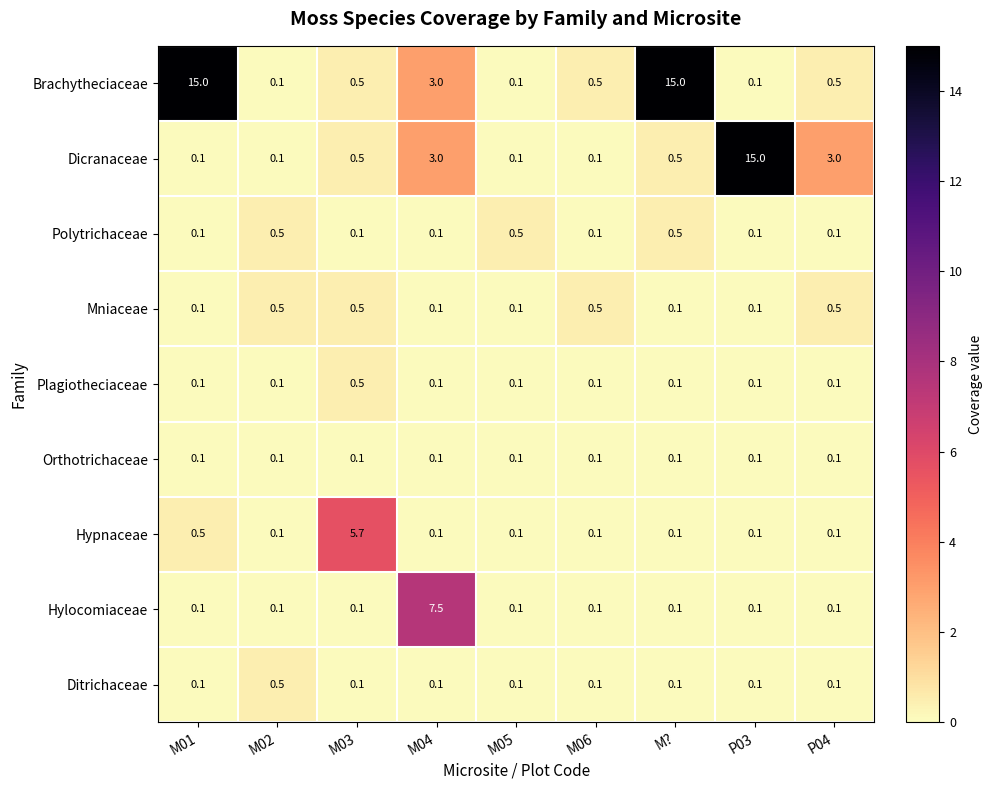

What is the difference between the maximum and minimum values in the Hypnaceae series?

5.6